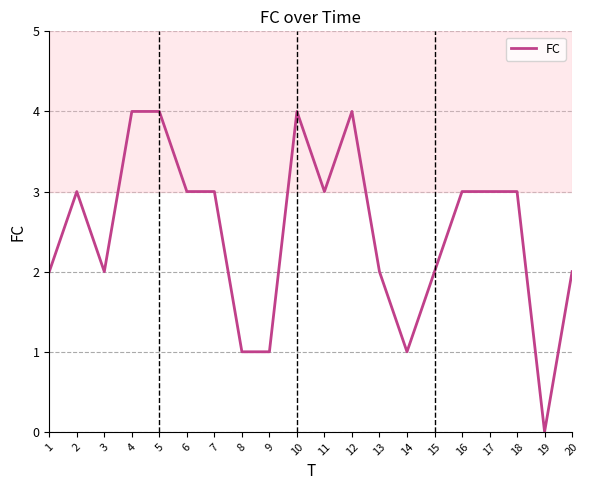

The chart shows a value of 1 at 16. True or false?

False